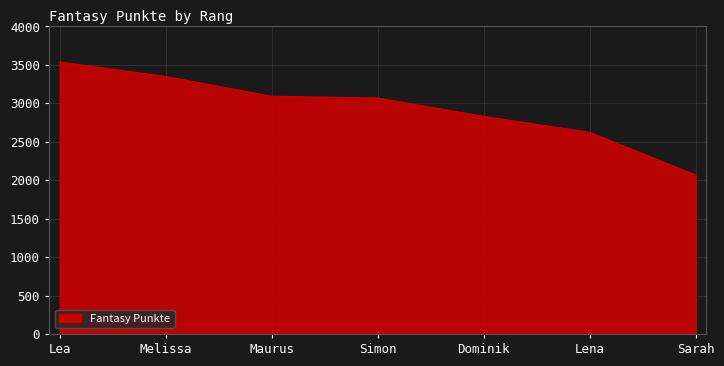

Count the number of data series in this chart.

1